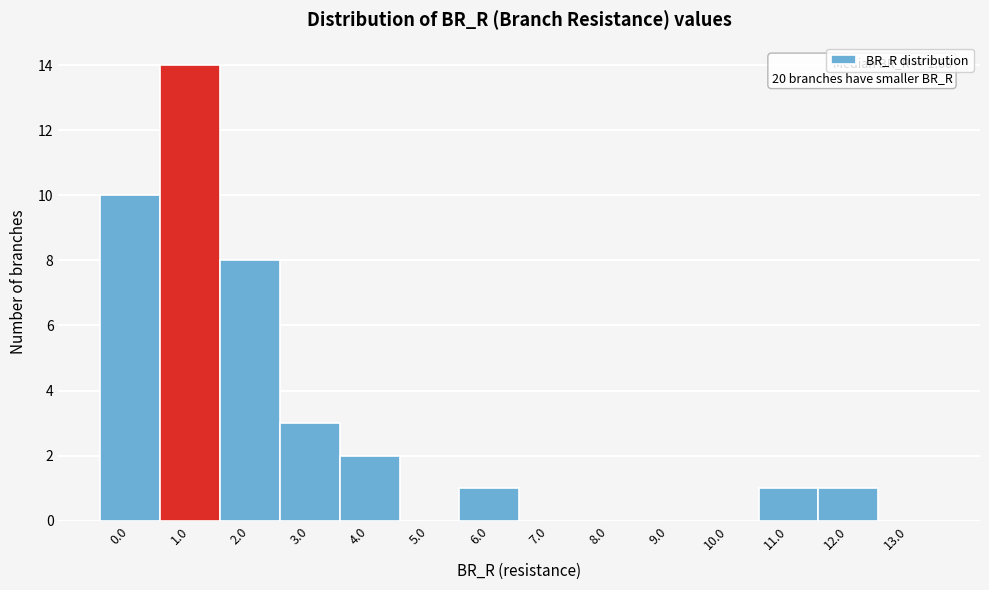

Reading right to left, transcribe all the data shown in this chart.

13.0=0	12.0=1	11.0=1	10.0=0	9.0=0	8.0=0	7.0=0	6.0=1	5.0=0	4.0=2	3.0=3	2.0=8	1.0=14	0.0=10